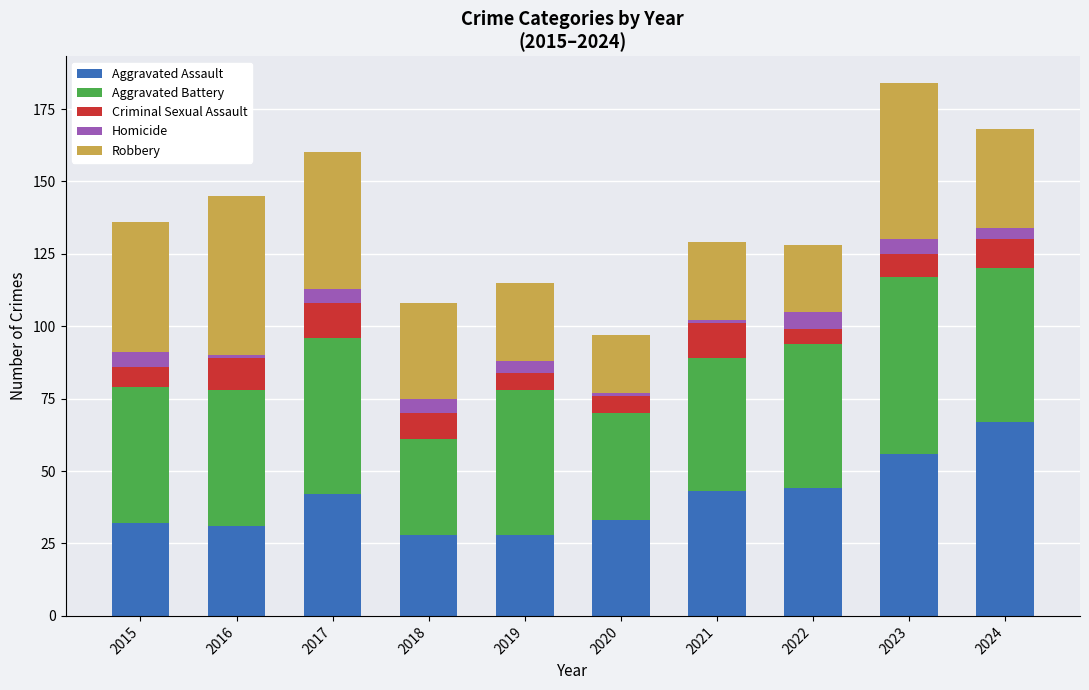

The Aggravated Assault series shows 70 at 2021. True or false?

False